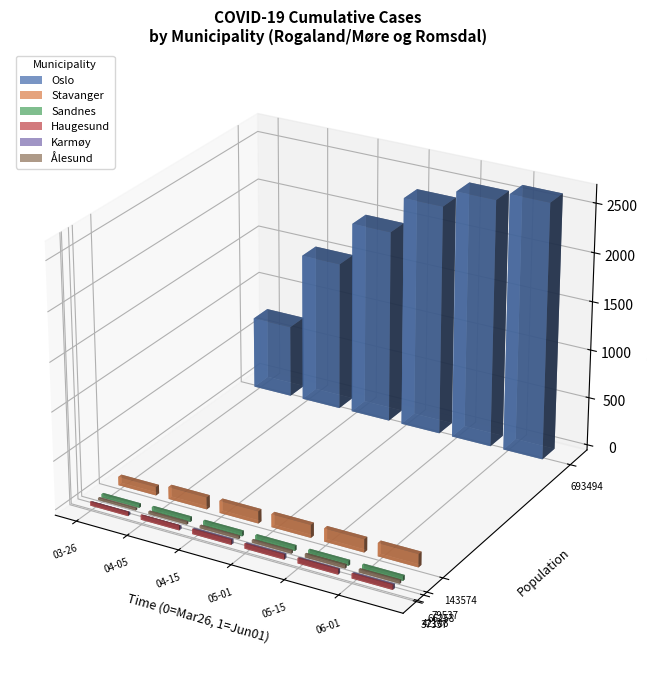

Does the chart contain any negative values?

No